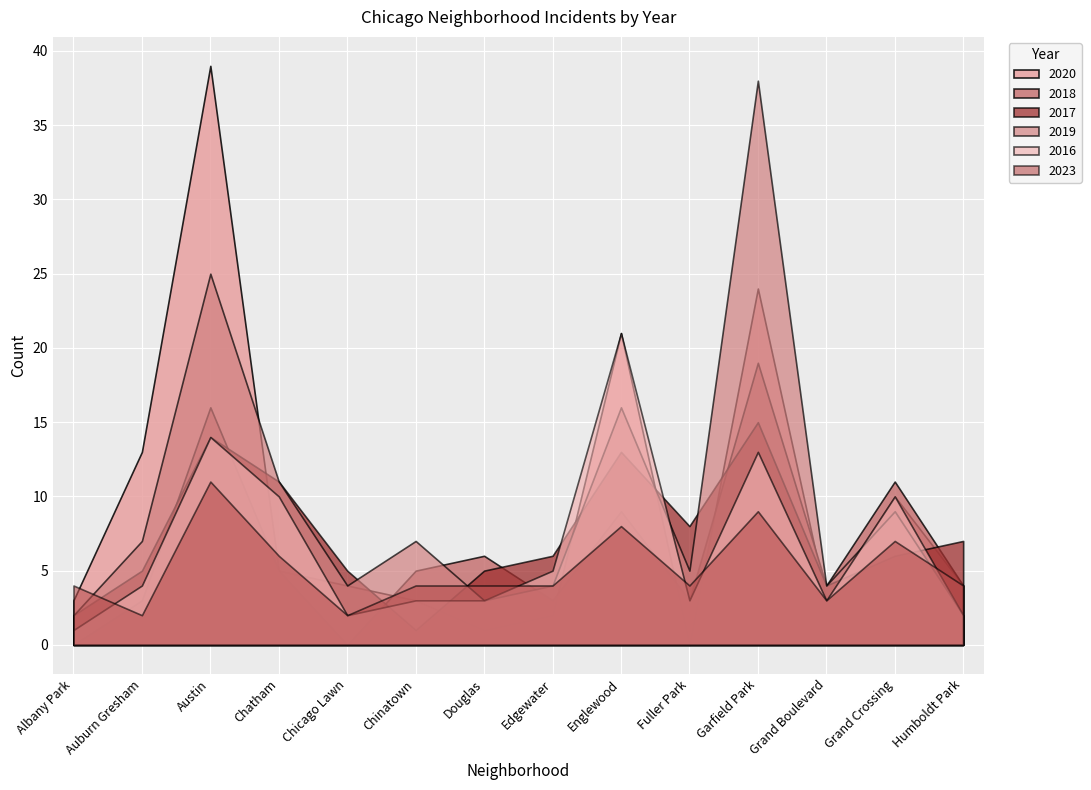

How many intersections are there between 2018 and 2017?

6